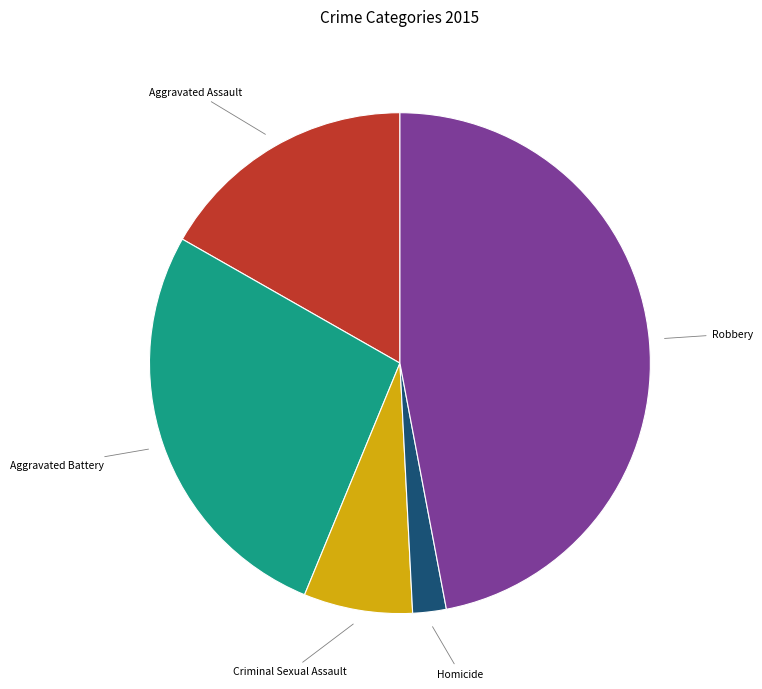

Is there any slice that represents more than half of the pie?

No